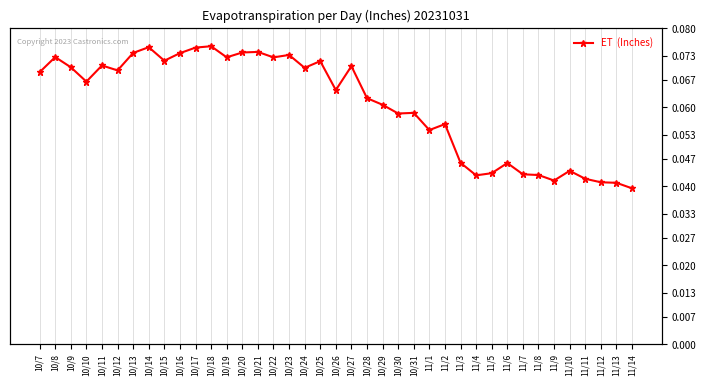

What is the approximate value at 10/10?

33.3